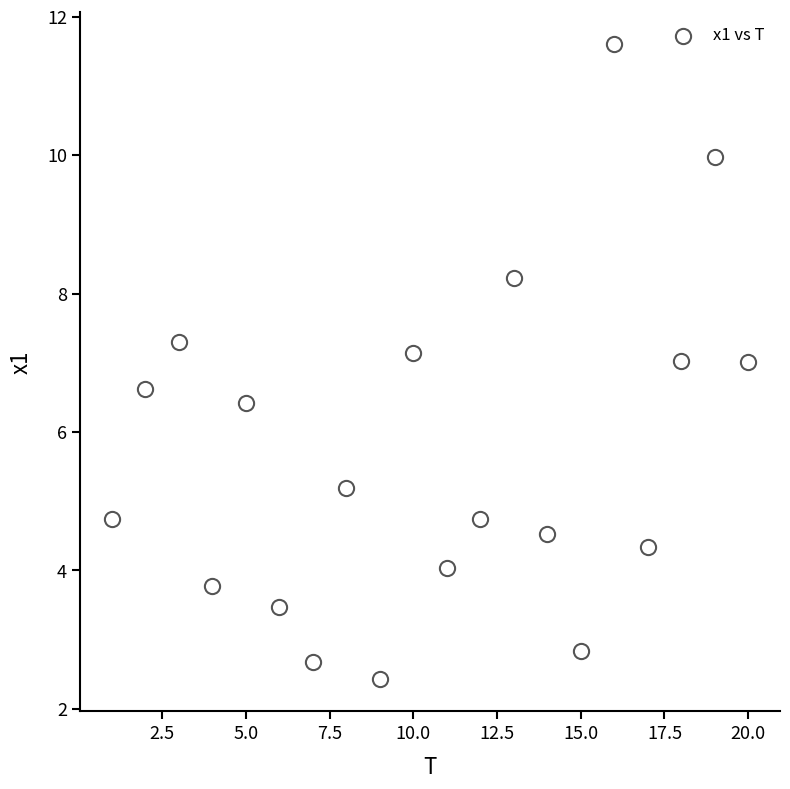

What is the range of X values (max minus min)?

19.0